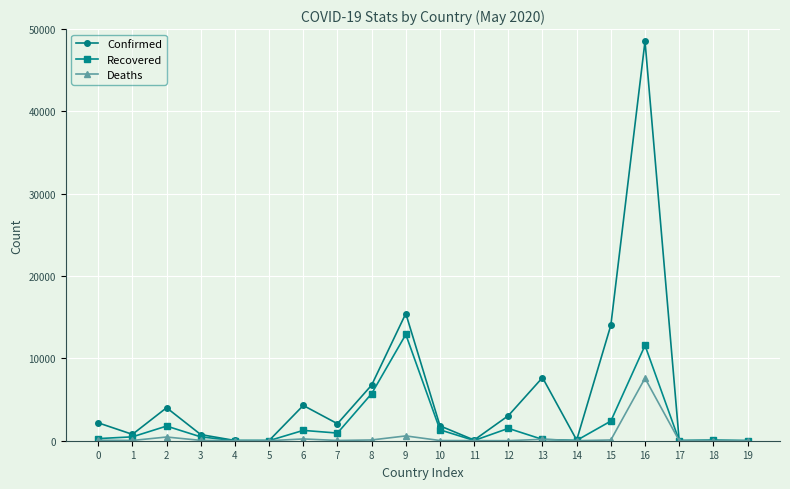

How many lines are shown in the chart?

3